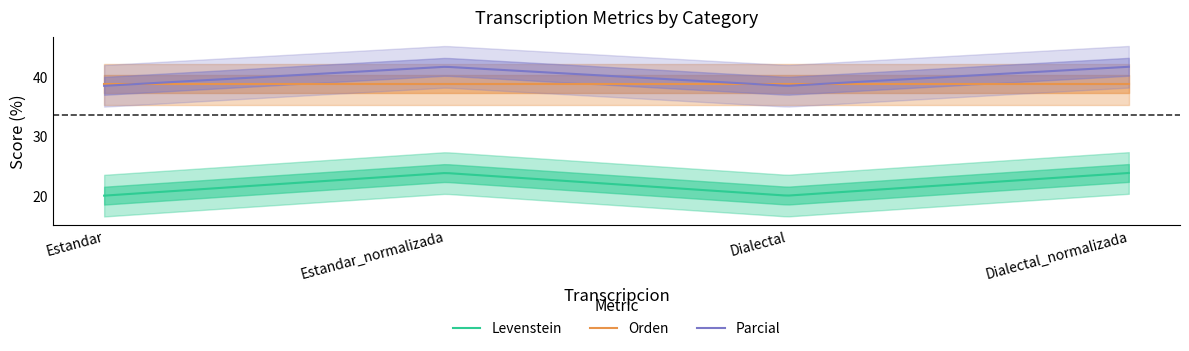

What is the highest value of the Parcial series?

41.7